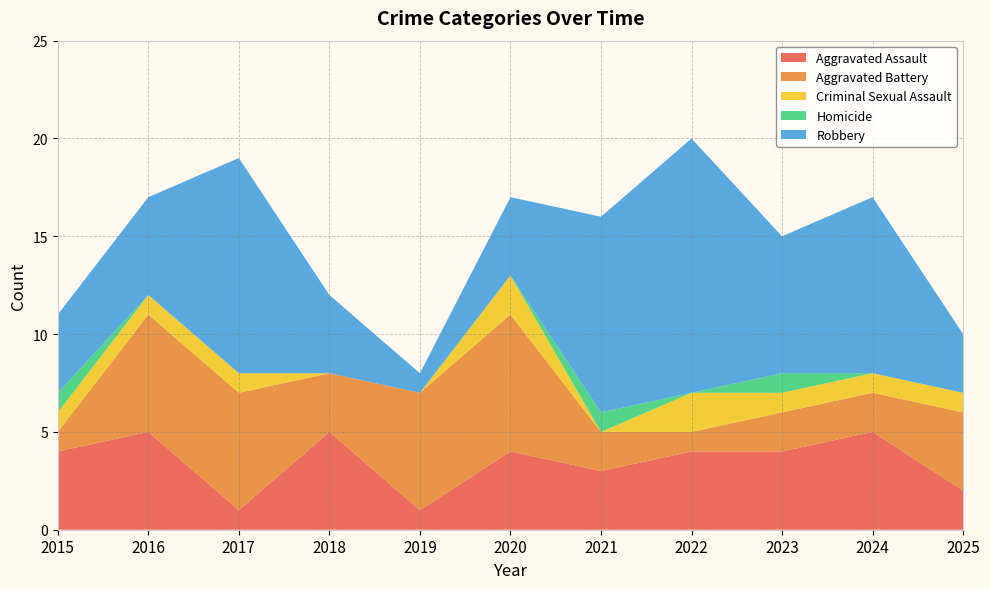

Reading left to right, transcribe all the data shown in this chart.

Aggravated Assault: 4	5	1	5	1	4	3	4	4	5	2
Aggravated Battery: 1	6	6	3	6	7	2	1	2	2	4
Criminal Sexual Assault: 1	1	1	0	0	2	0	2	1	1	1
Homicide: 1	0	0	0	0	0	1	0	1	0	0
Robbery: 4	5	11	4	1	4	10	13	7	9	3